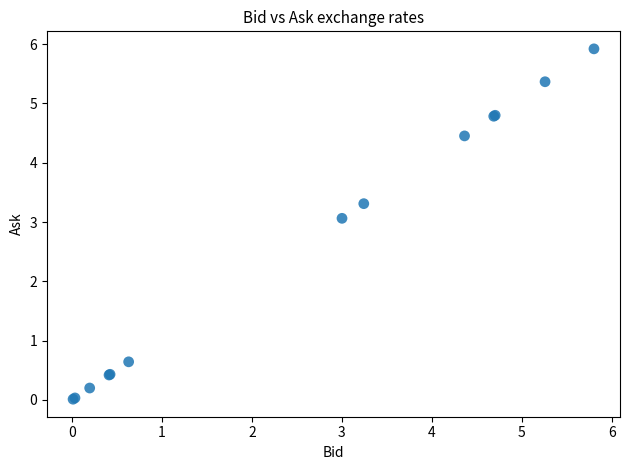

What Y value in the scatter plot is closest to 2?

3.1